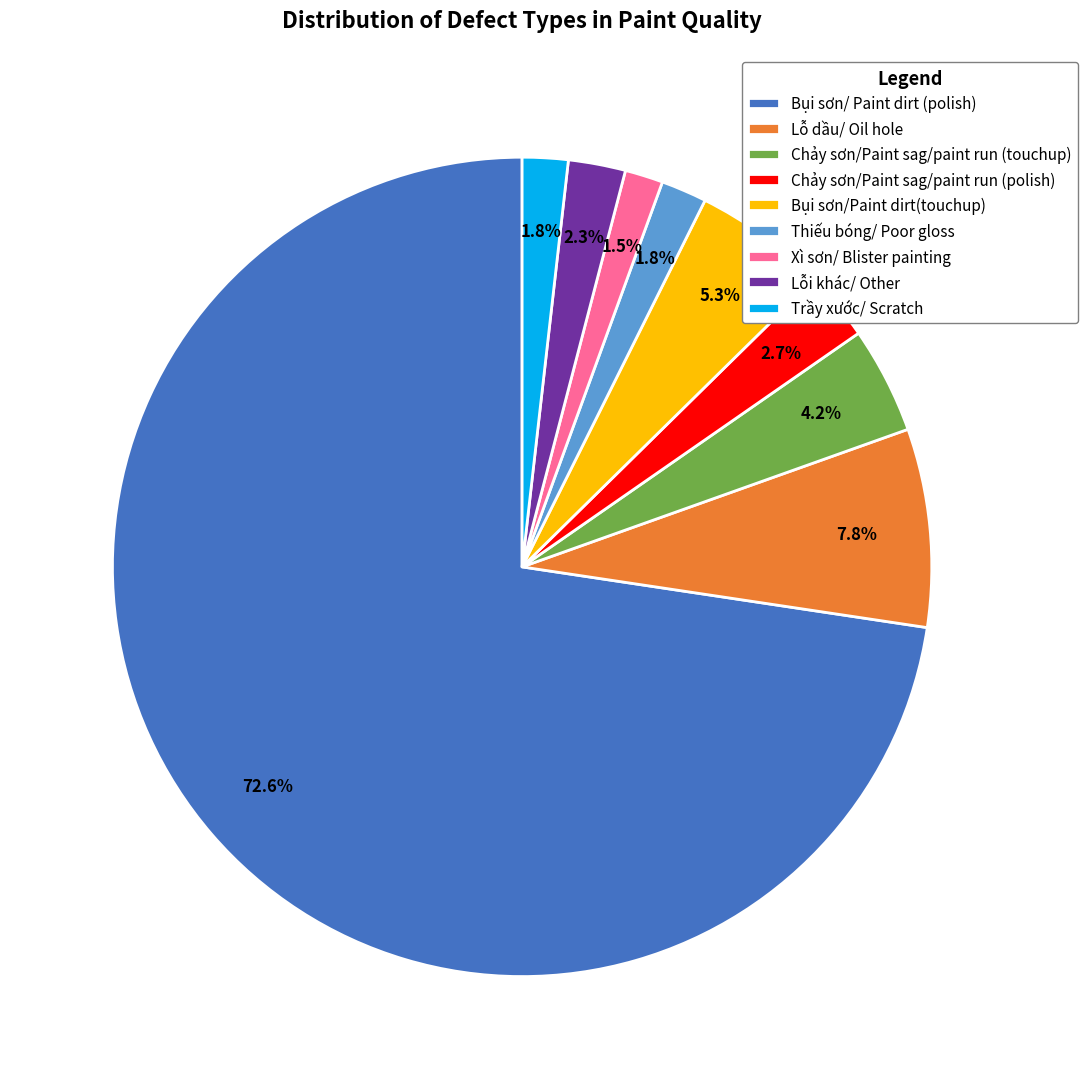

Do Chảy sơn/Paint sag/paint run (touchup) and Xì sơn/ Blister painting together represent more than half of the pie?

No